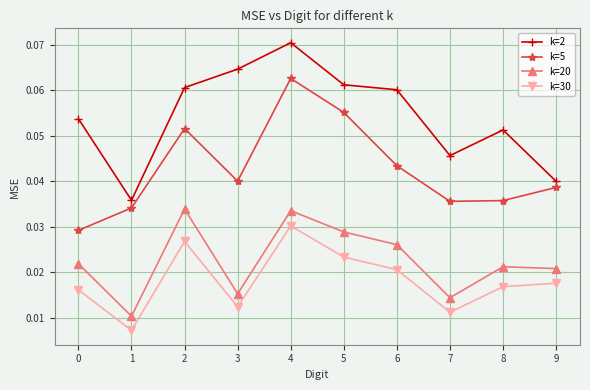

Rank the series at 3 from highest to lowest value.

k=2, k=5, k=20, k=30